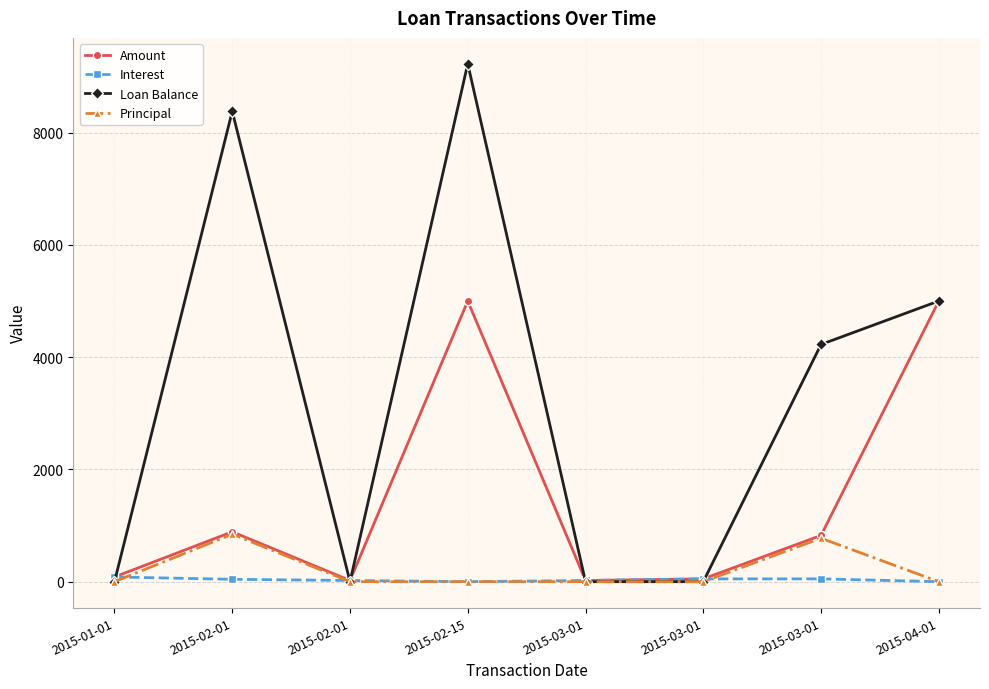

What is the difference between the second highest and minimum values in the Principal series?

774.1